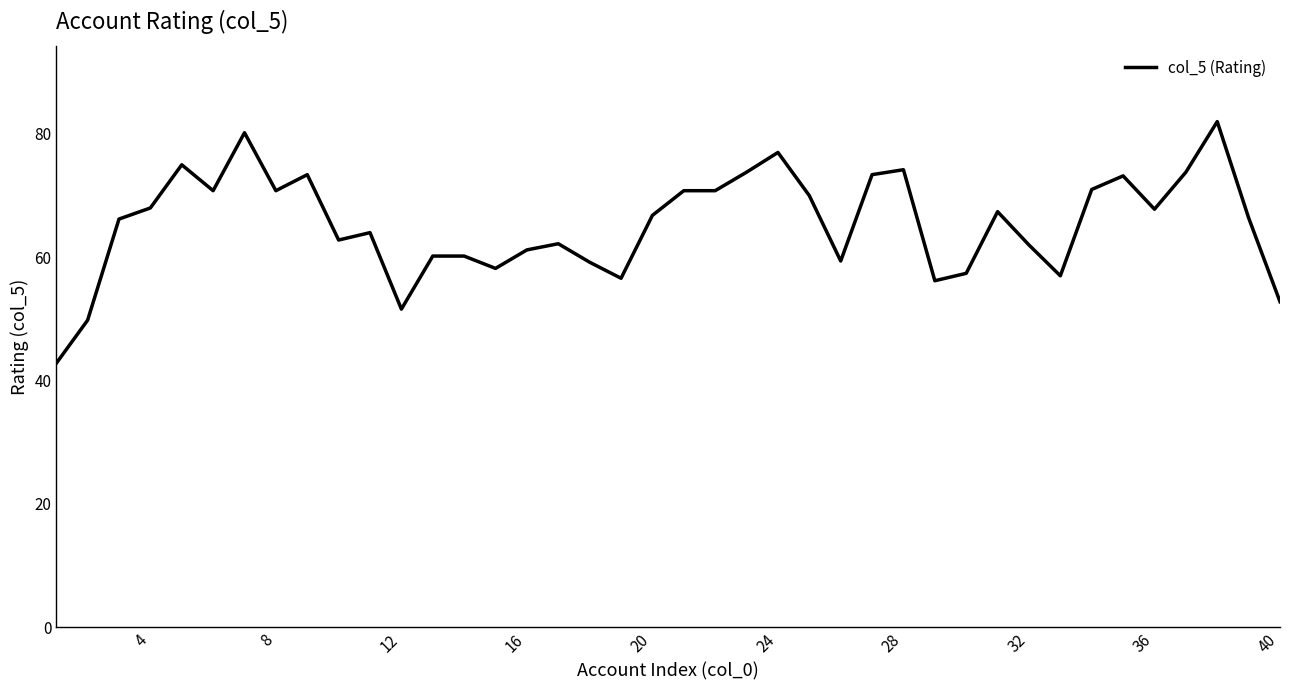

What is the difference between the maximum and minimum values?

39.2